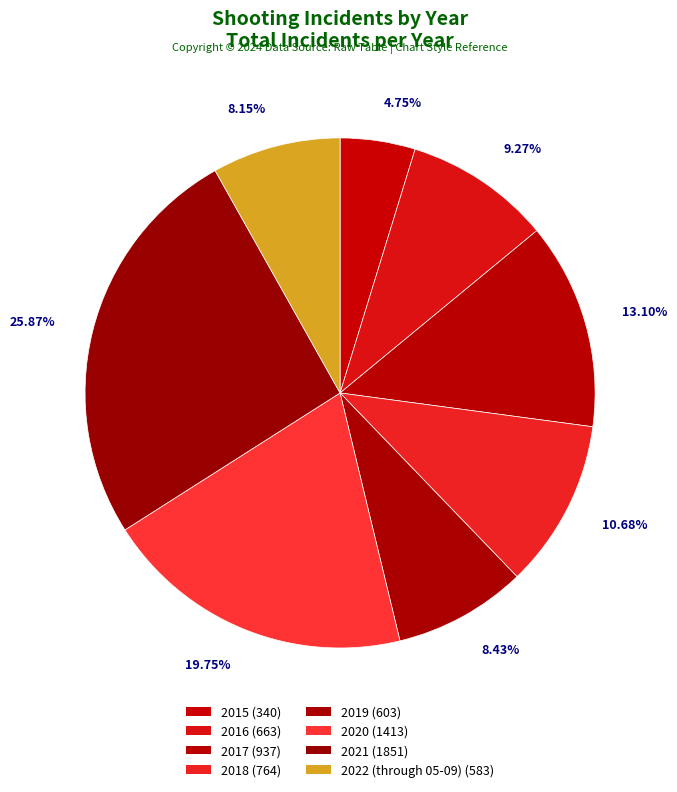

To the nearest percent, what is the difference between the largest and smallest slice percentages?

21%